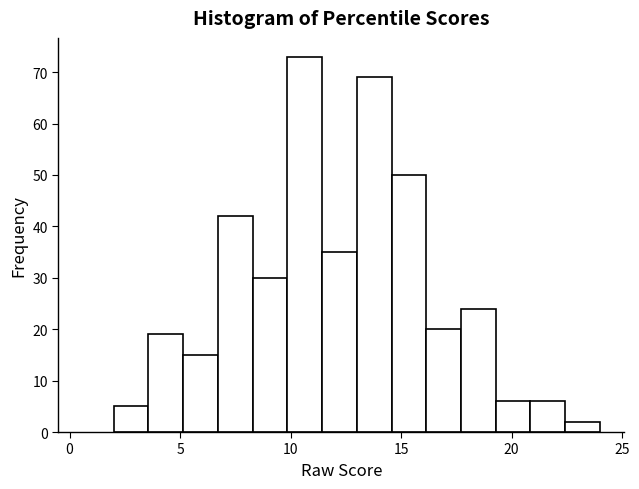

Around what value on the x-axis is the tallest bar? Give the approximate position of its centre, as read against the axis.

10.5